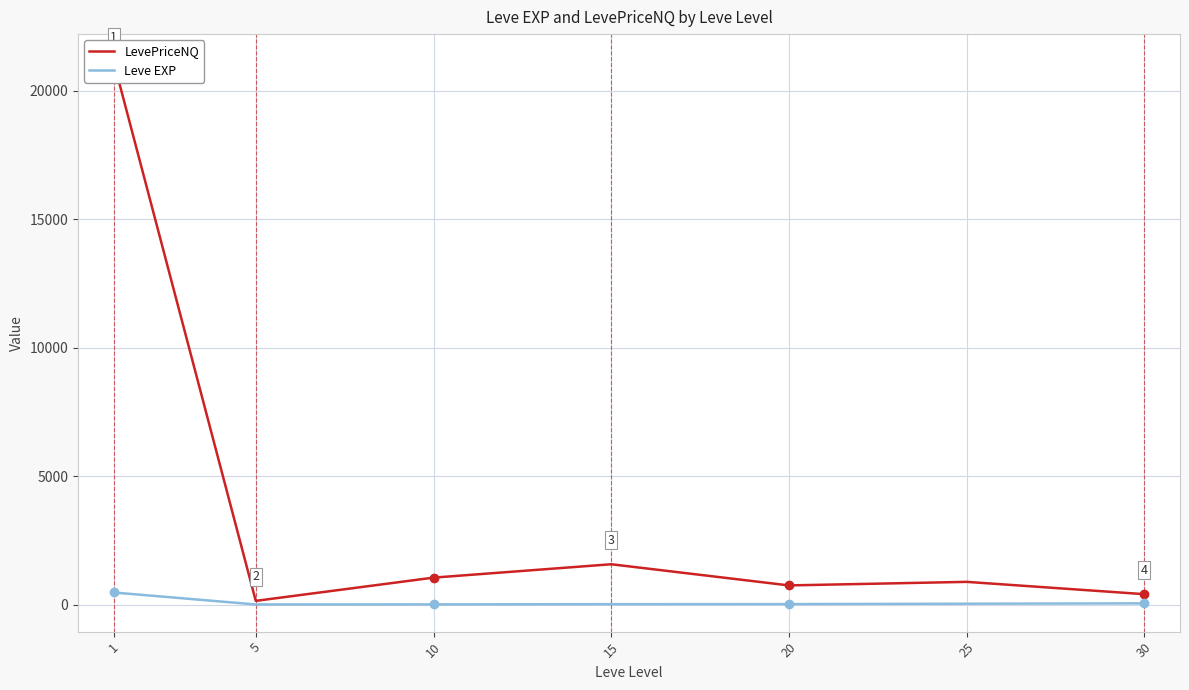

Rank the series by their average value, from highest to lowest.

LevePriceNQ, Leve EXP